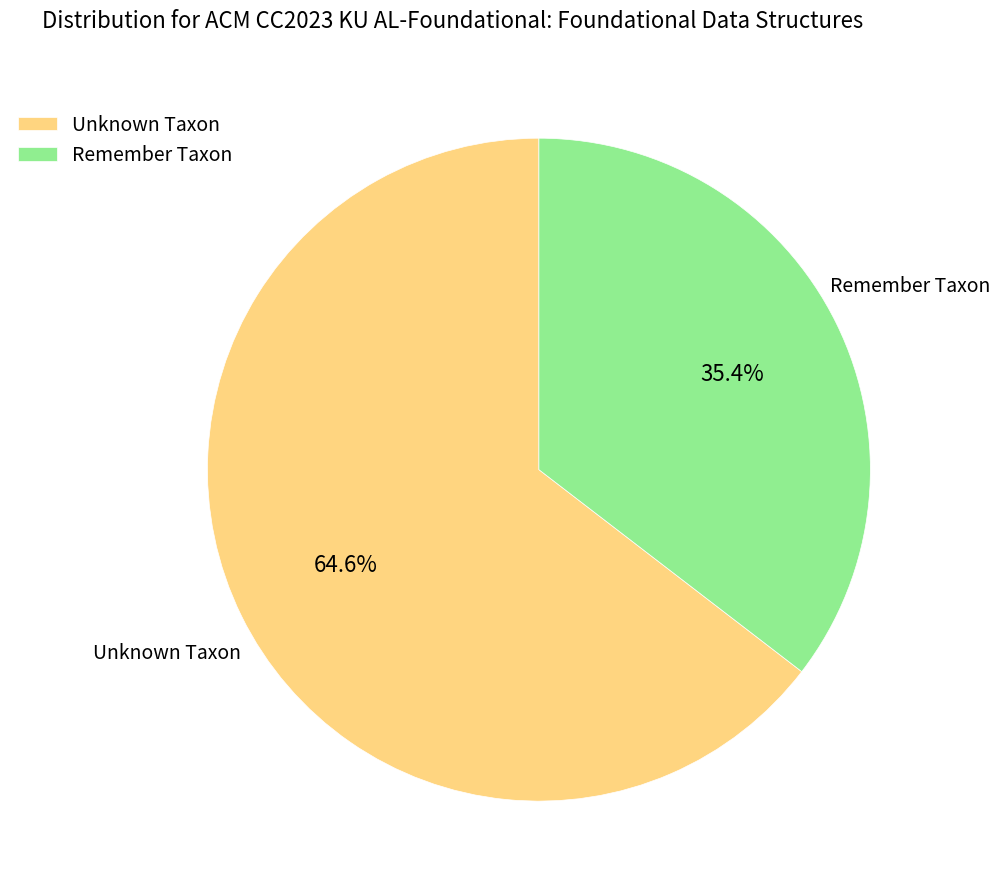

Which slice is the largest?

Unknown Taxon